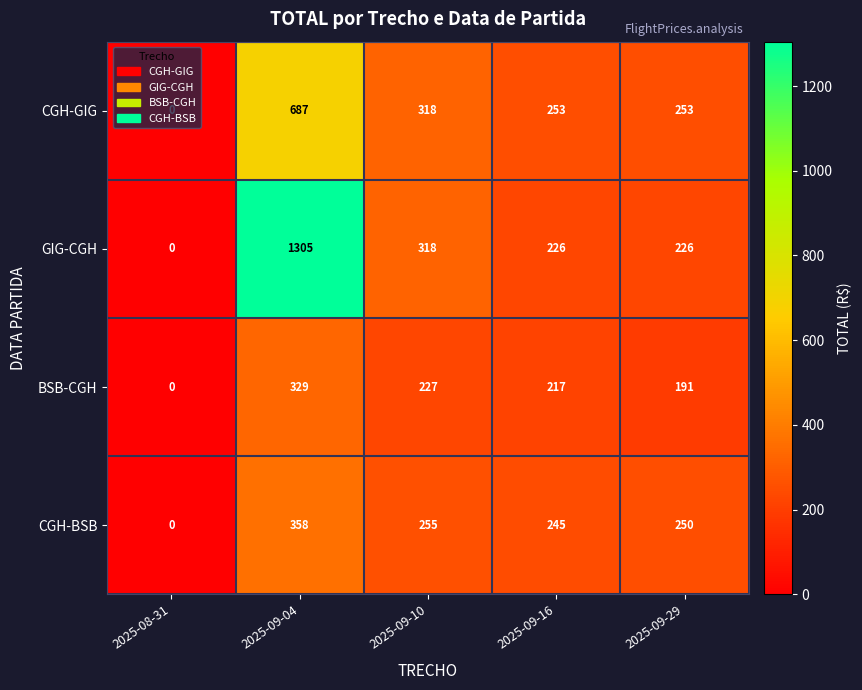

What is the difference between the CGH-BSB values at 2025-09-04 and 2025-09-29?

108